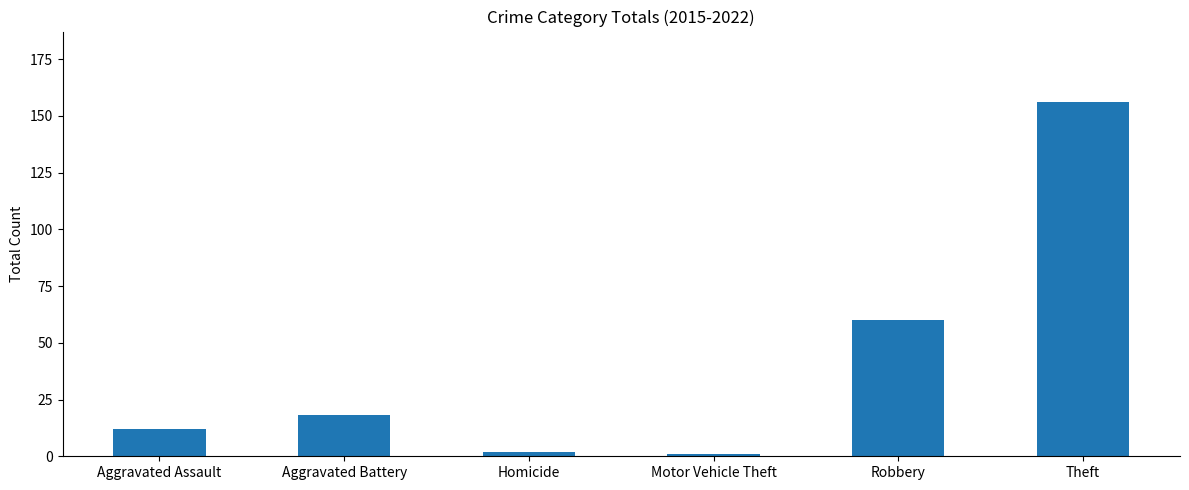

Which label corresponds to the largest value in the chart?

Theft